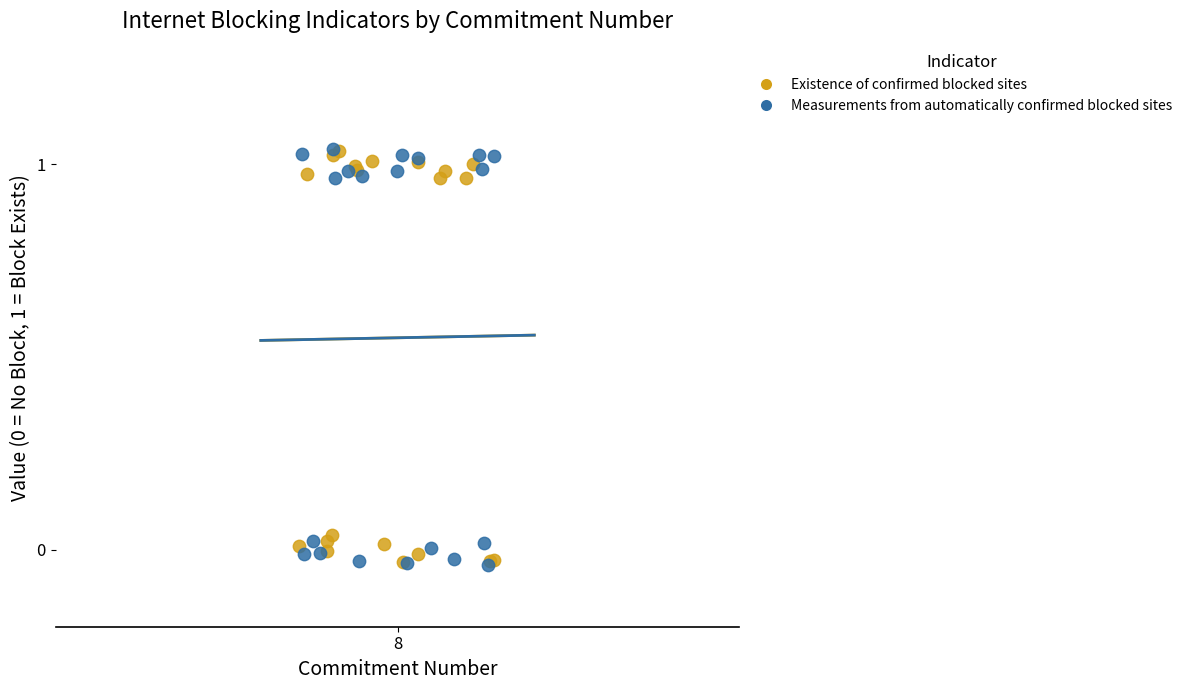

What are all the series names shown in the legend?

Existence of confirmed blocked sites, Measurements from automatically confirmed blocked sites